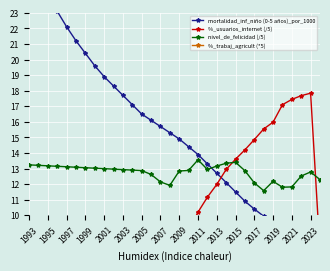

Rank the series by their maximum value, from lowest to highest.

%_trabaj_agricult (*5), nivel_de_felicidad (/5), %_usuarios_internet (/5), mortalidad_inf_niño (0-5 años)_por_1000